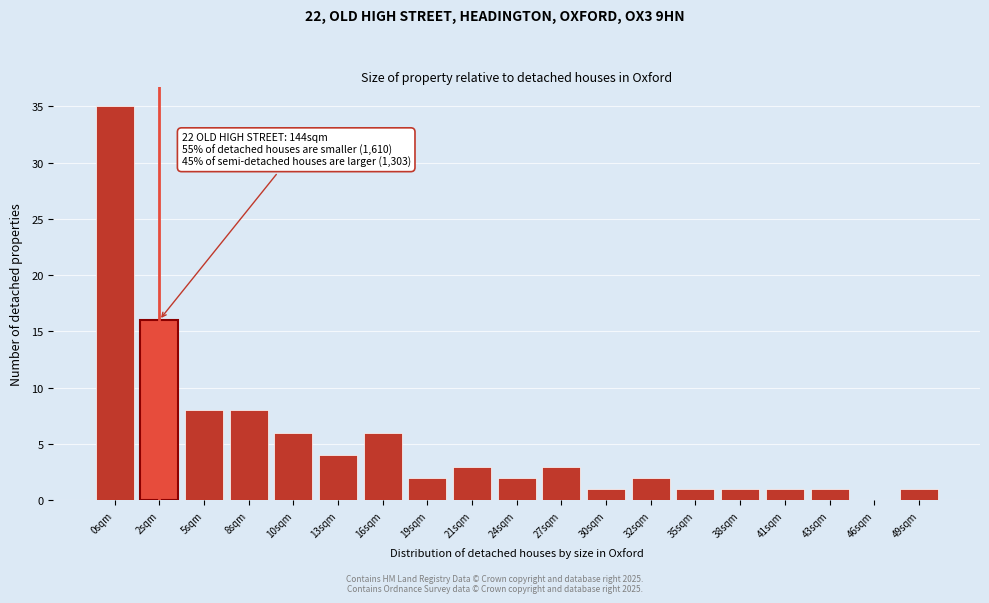

Reading left to right, transcribe all the data shown in this chart.

0sqm=35	2sqm=16	5sqm=8	8sqm=8	10sqm=6	13sqm=4	16sqm=6	19sqm=2	21sqm=3	24sqm=2	27sqm=3	30sqm=1	32sqm=2	35sqm=1	38sqm=1	41sqm=1	43sqm=1	46sqm=0	49sqm=1